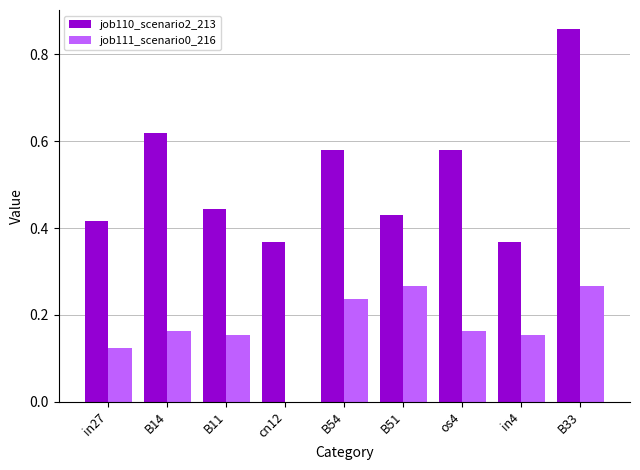

At which label does job110_scenario2_213 reach its peak?

B33